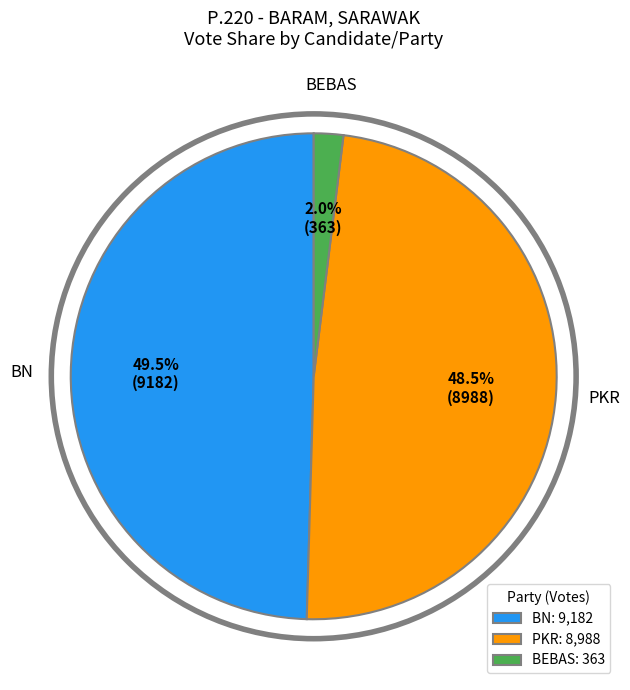

How many slices are in this pie chart?

3